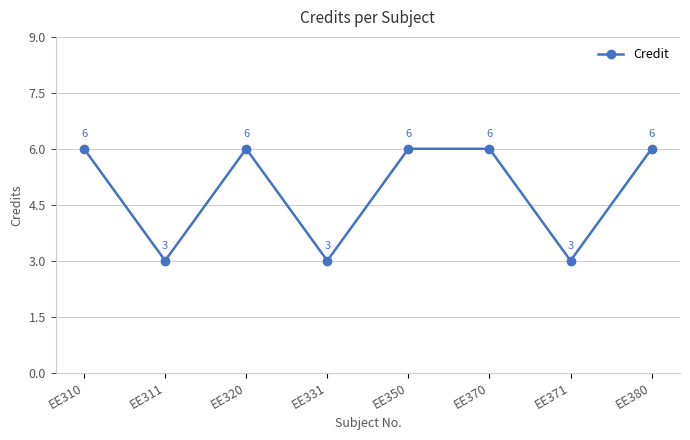

What is the approximate value at EE311?

3